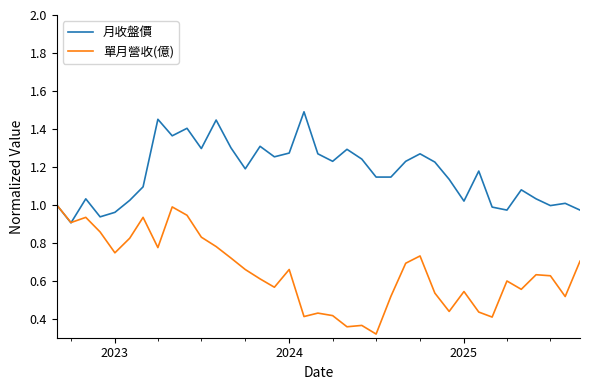

What are all the series names shown in the legend?

月收盤價, 單月營收(億)